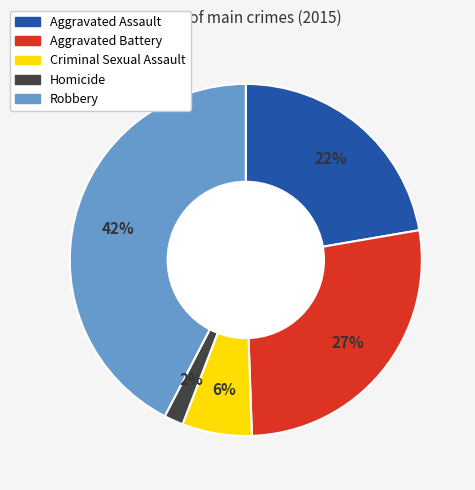

To the nearest percent, what is the average slice percentage?

20%